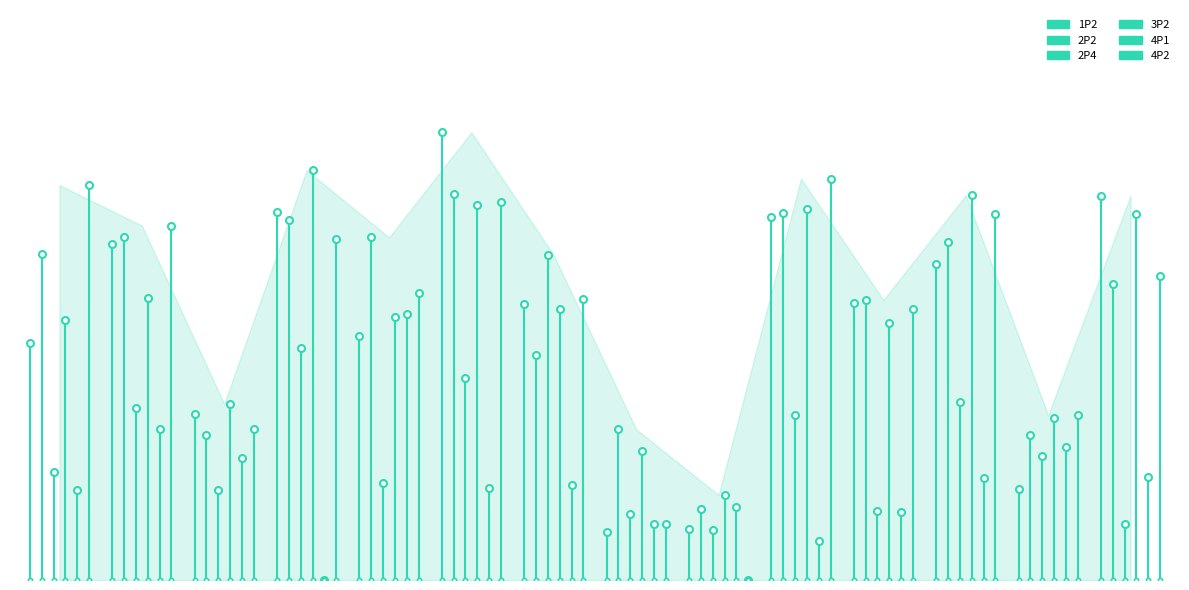

Which series has the widest spread of values?

4P2